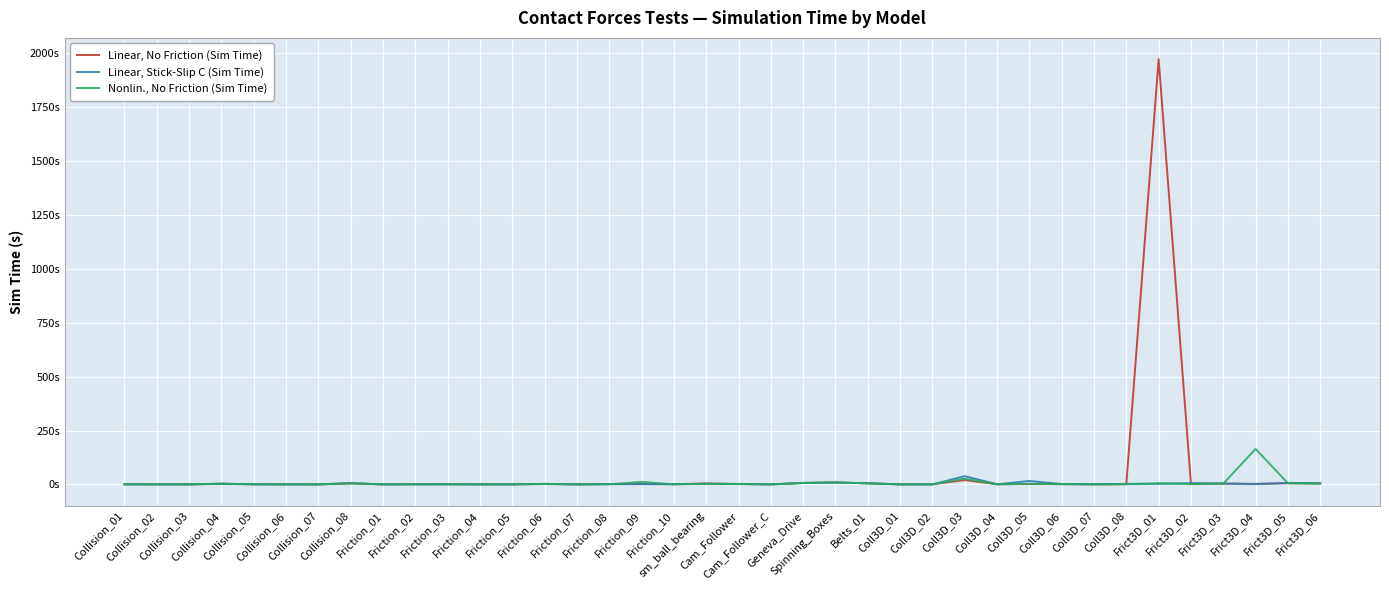

Does the chart display data point markers on the line(s)?

No